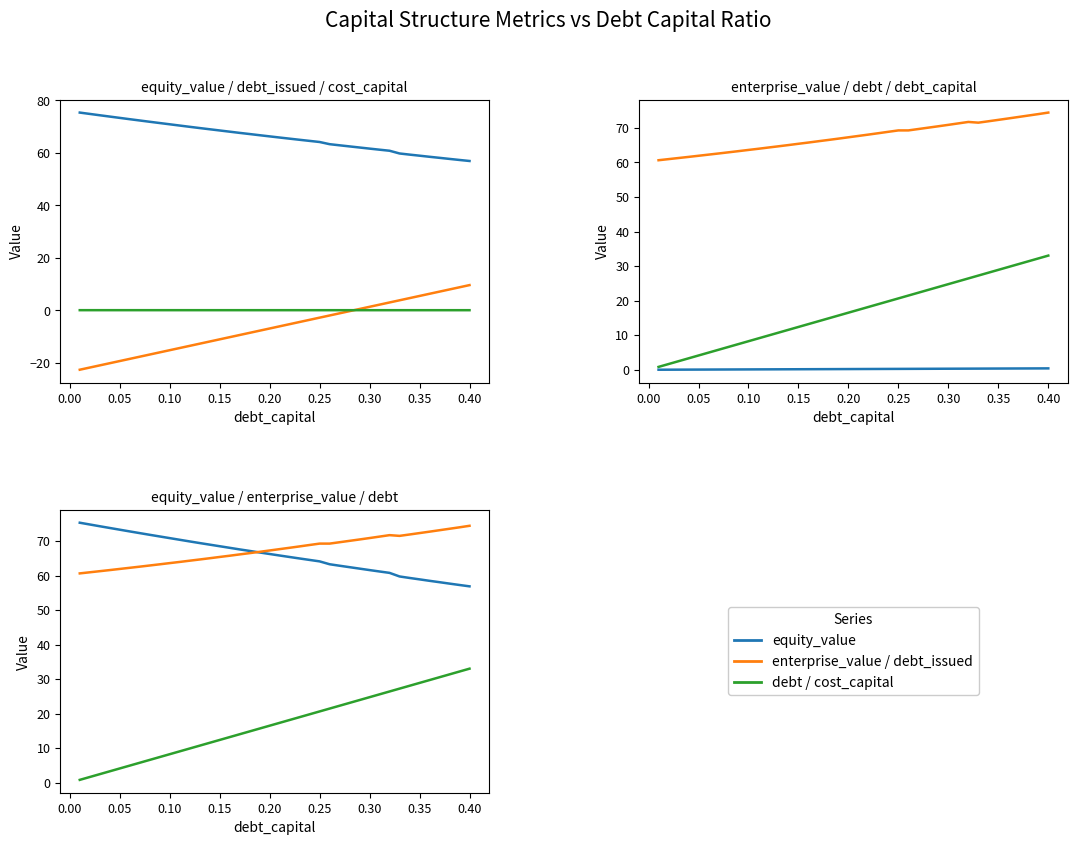

Does the chart display data point markers on the line(s)?

No